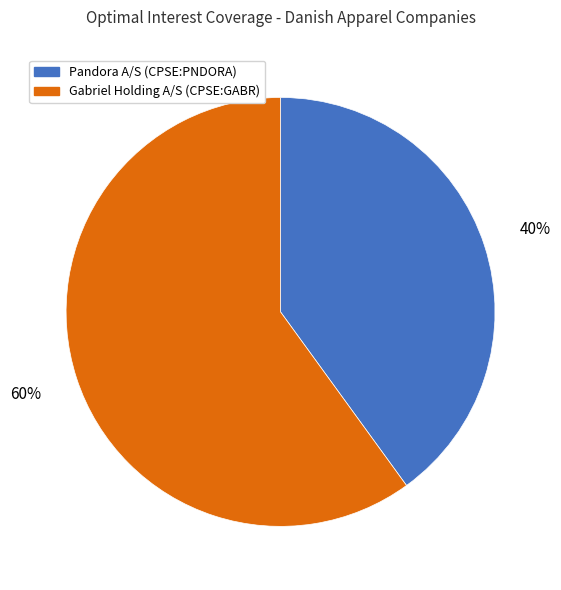

To the nearest percent, what is the average slice percentage?

50%